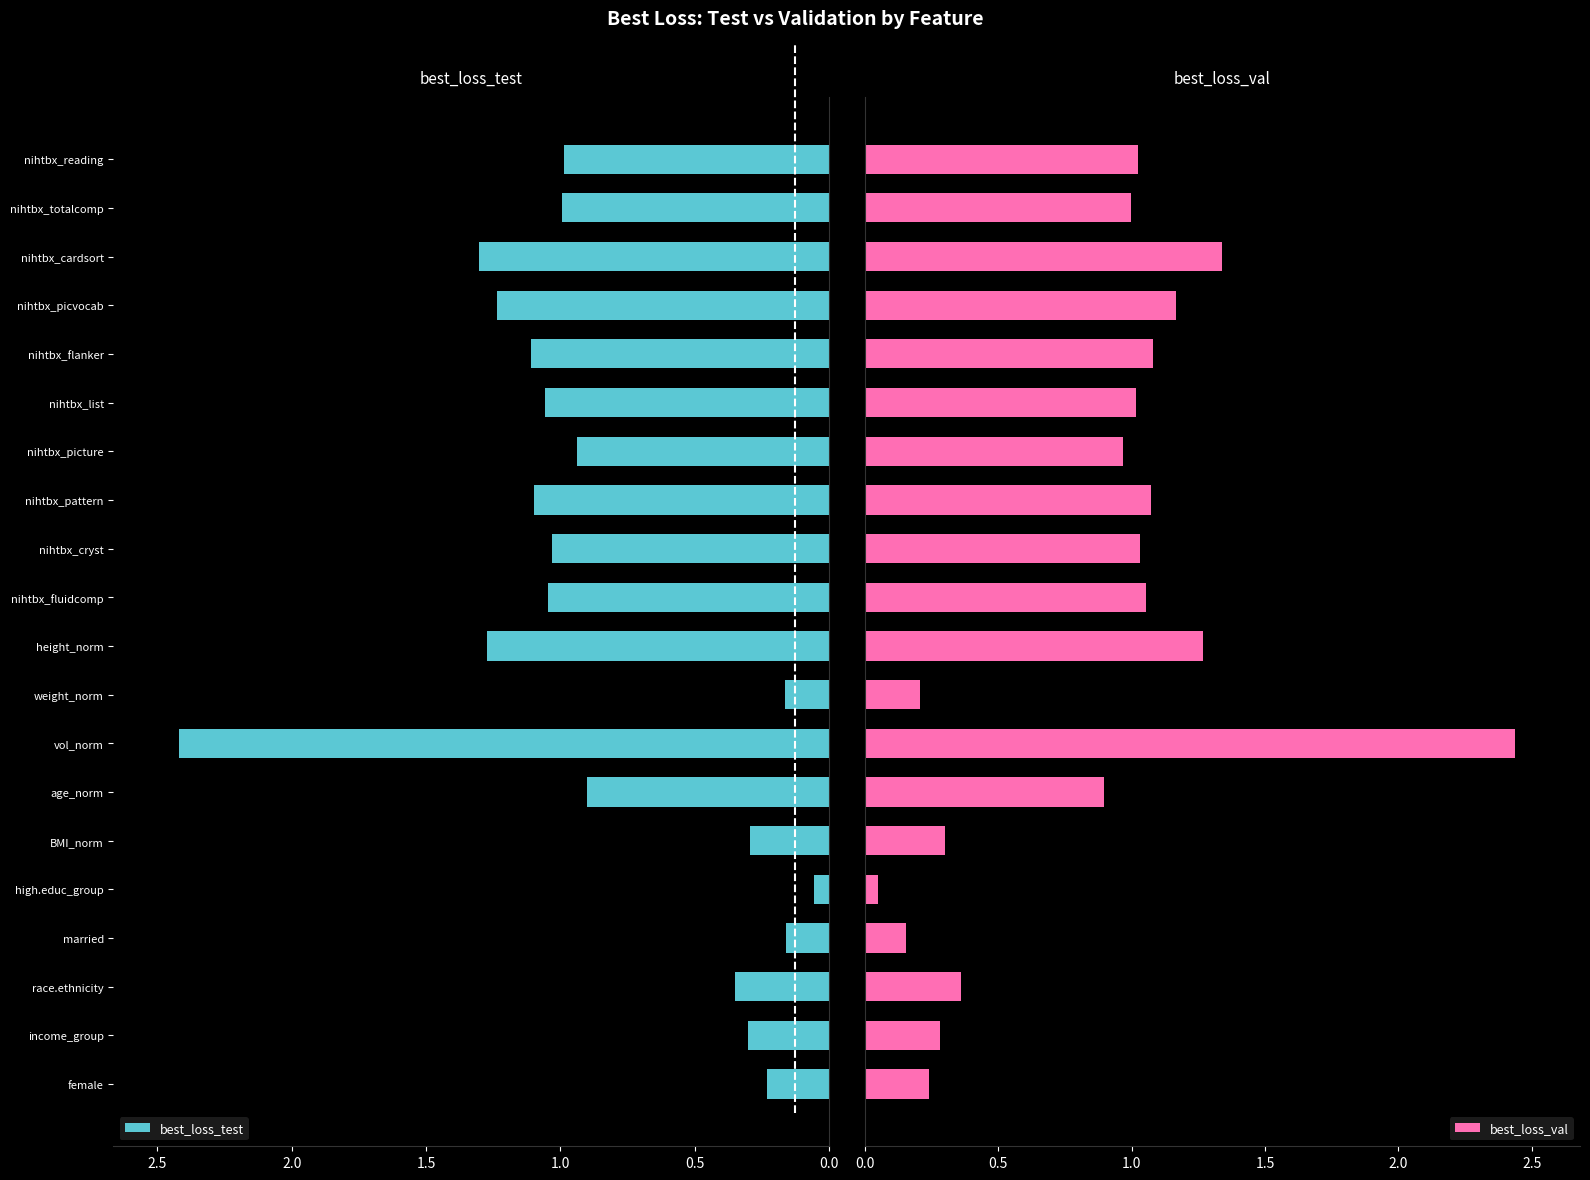

What position from the right is nihtbx_cryst?

9